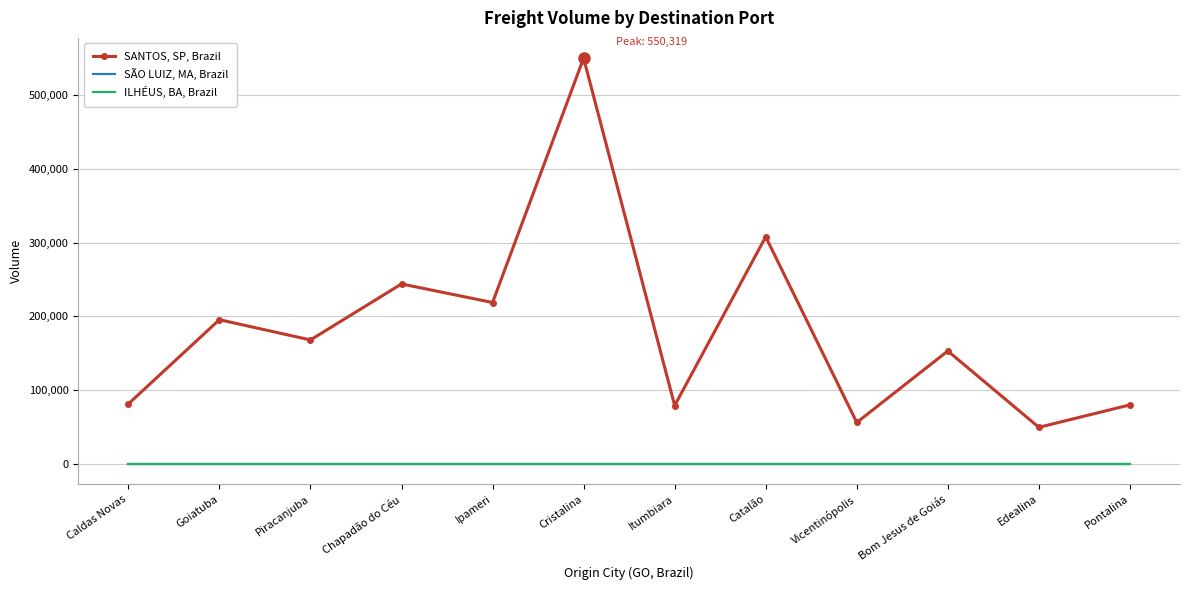

Is the value of ILHÉUS, BA, Brazil at Vicentinópolis greater than the value of SÃO LUIZ, MA, Brazil at Caldas Novas?

No